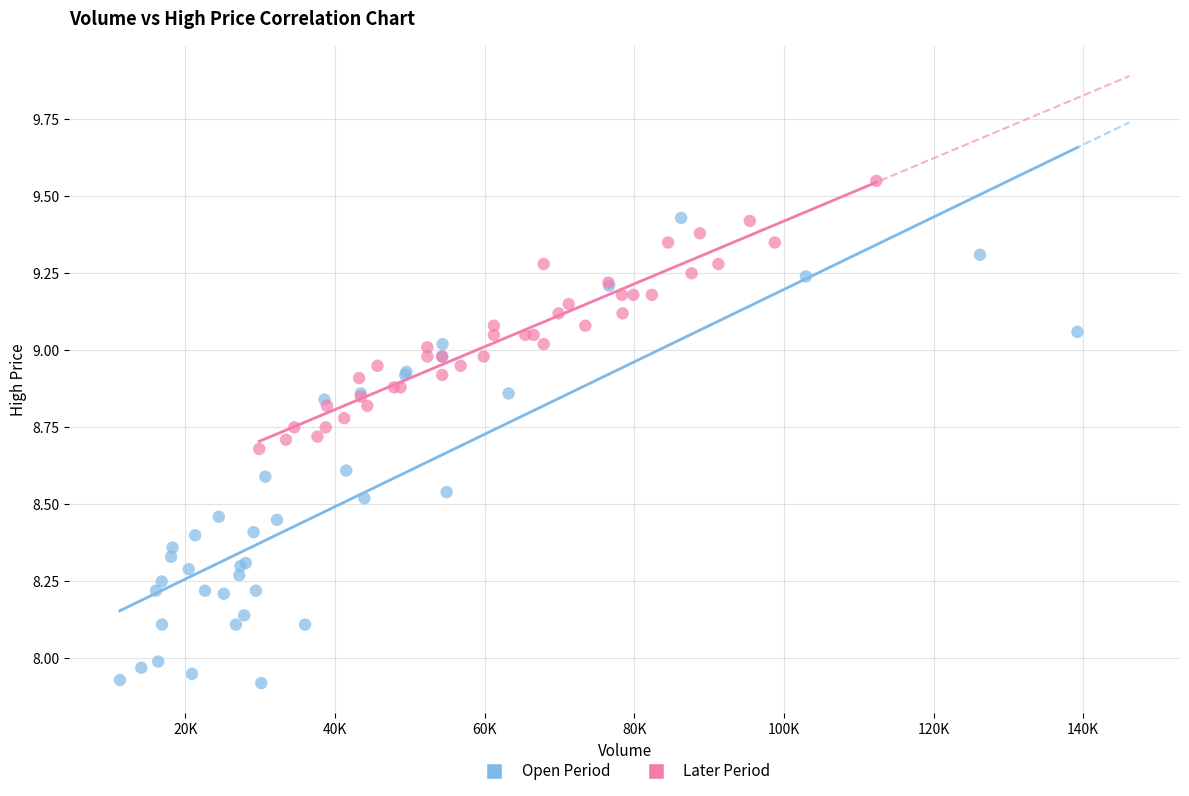

Which series contains the lowest Y value?

Open Period